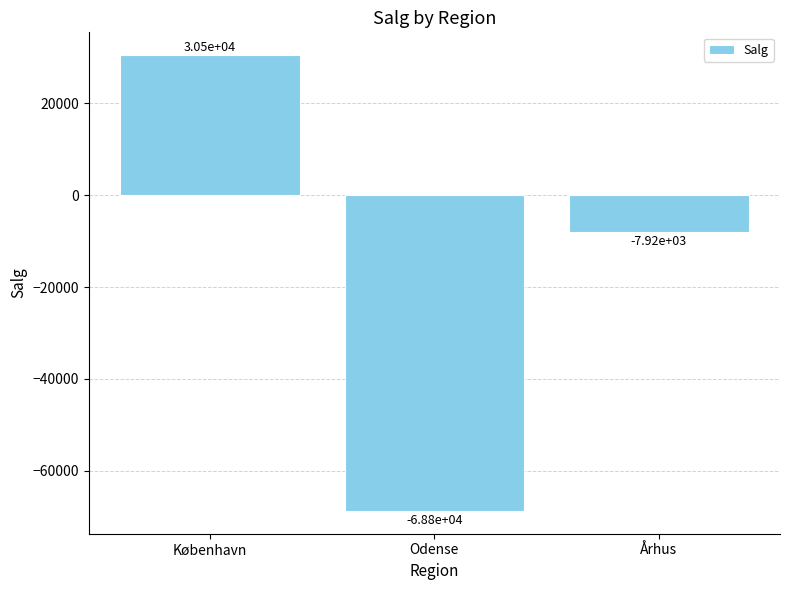

Reading left to right, extract all data points from this chart.

København=30533	Odense=-68751	Århus=-7925